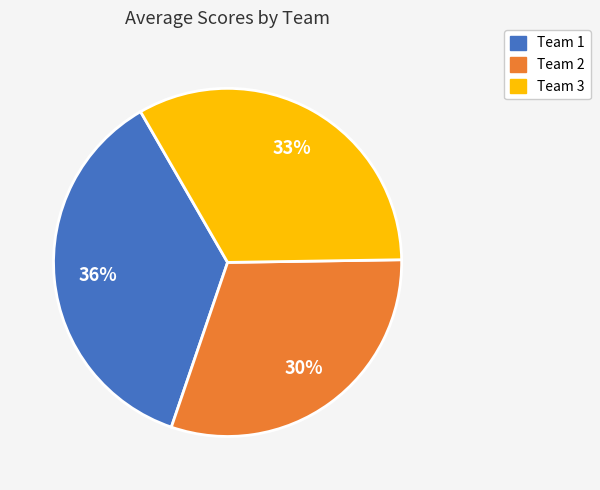

Is there a majority slice in this chart?

No